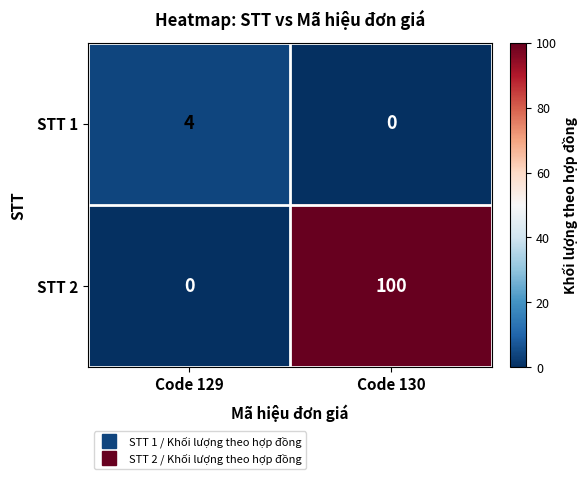

Is it true that STT 2 equals 0 at Code 129?

True